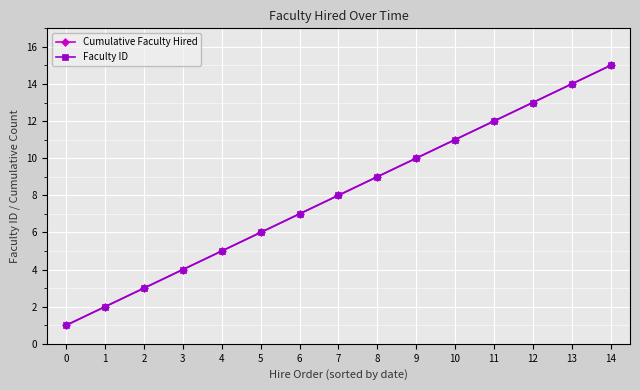

How many values in the Faculty ID series are below 8?

7